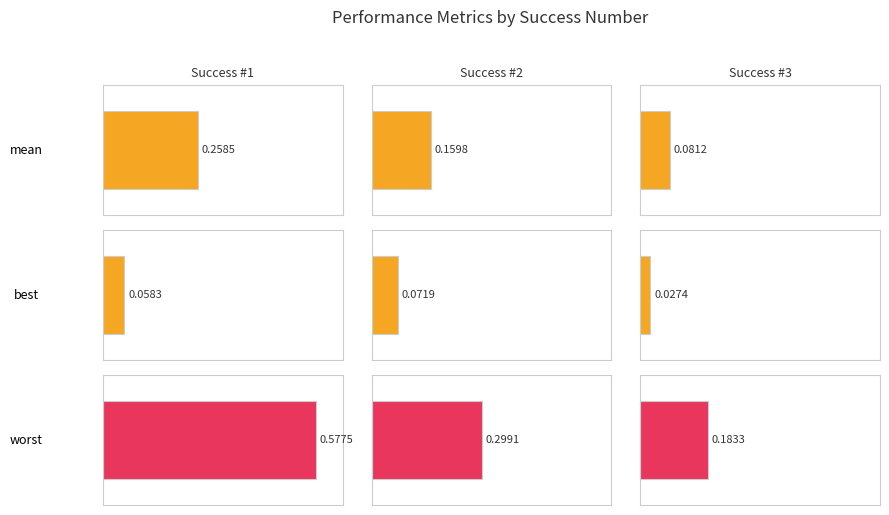

At how many categories does at least one series exceed 0?

3